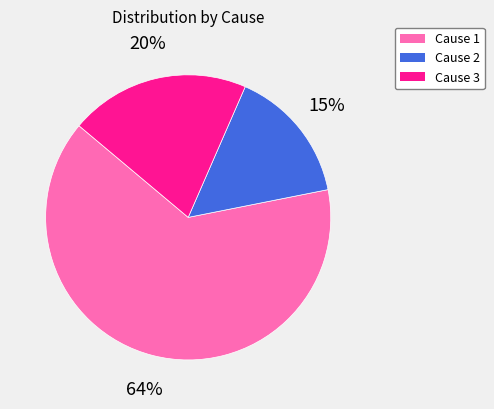

To the nearest percent, what percentage of the pie is Cause 3?

20%